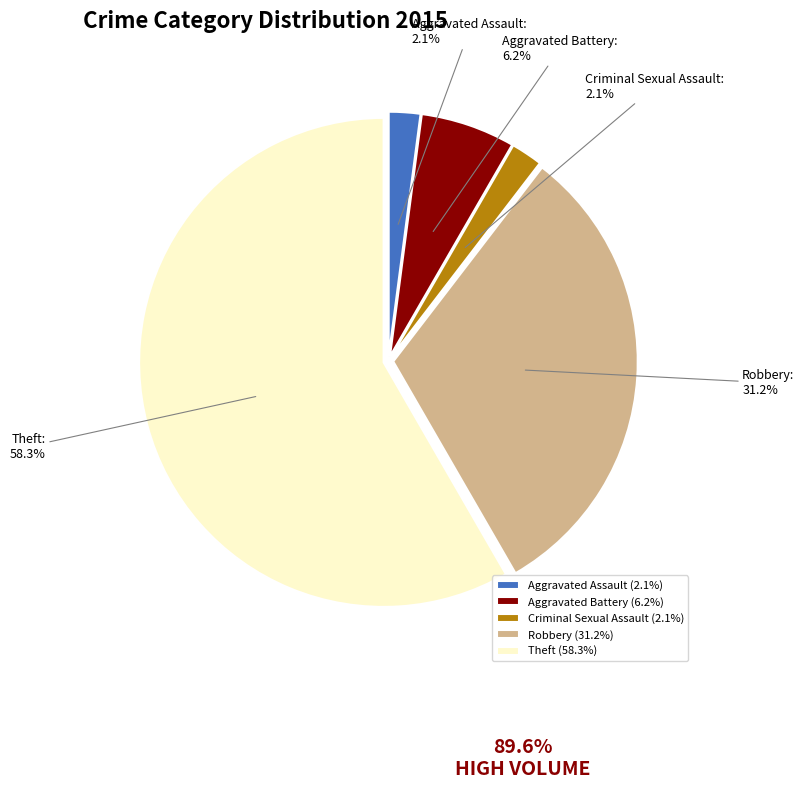

The Aggravated Battery slice represents 6% of the pie. True or false?

True